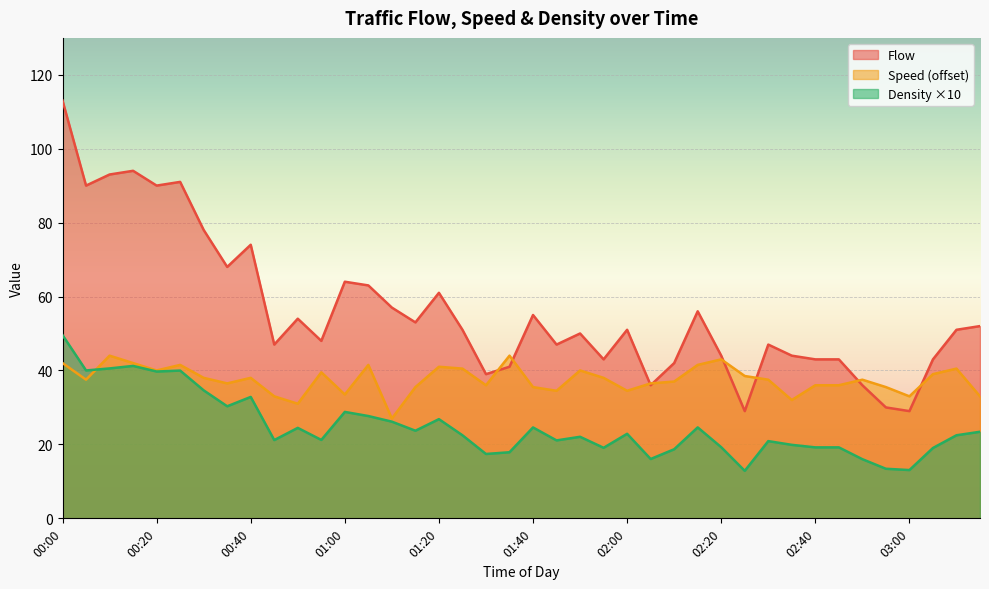

Does the chart display data point markers on the line(s)?

No